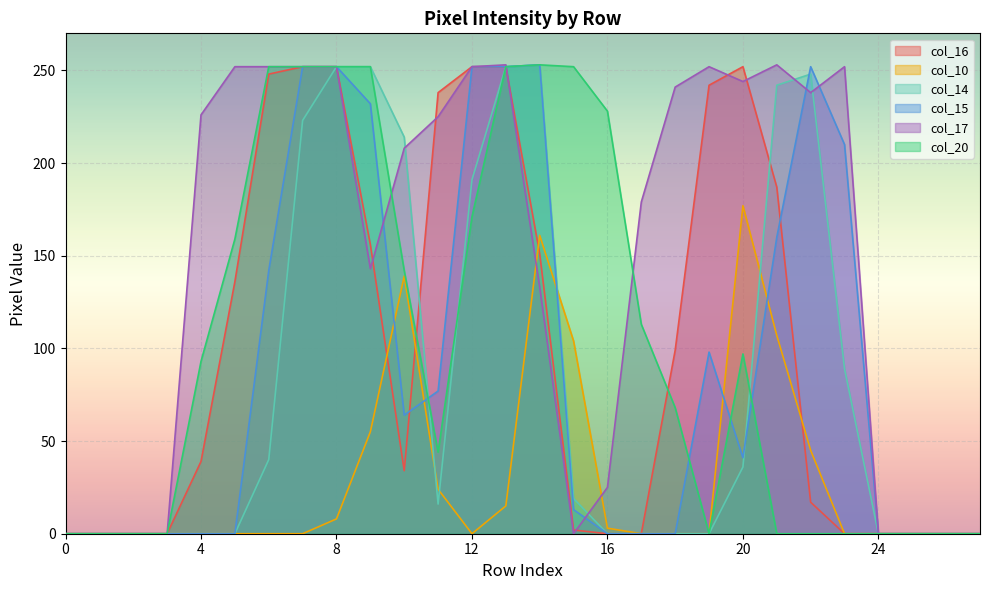

How many interior local peaks does the col_17 series have?

4